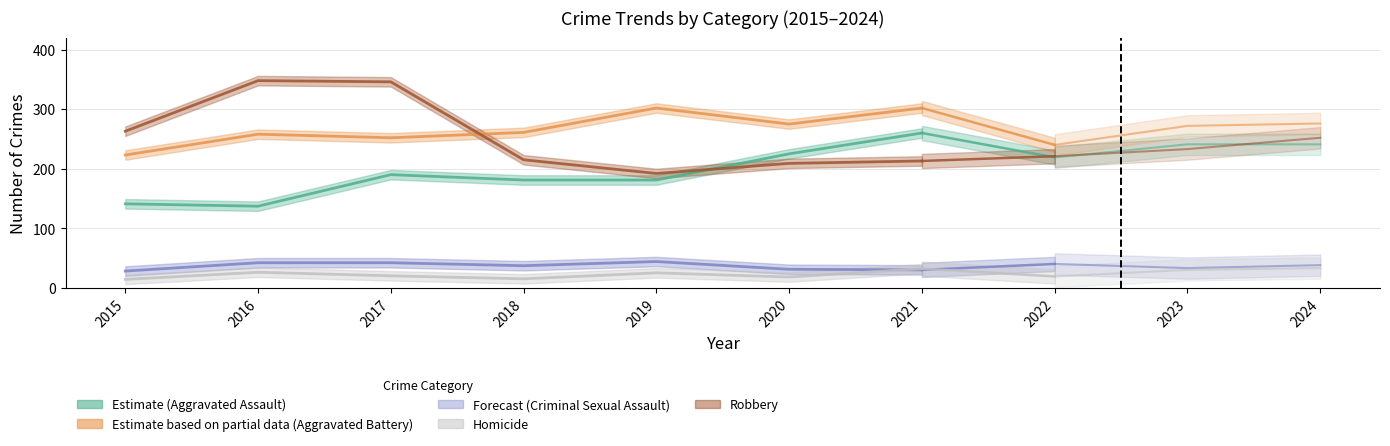

The value at 2021 is 72. True or false?

False